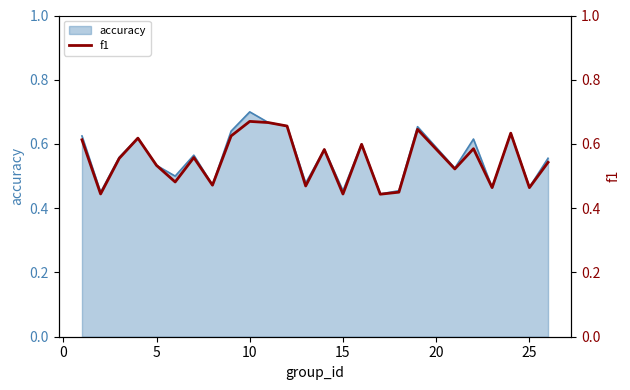

Does the chart display data point markers on the line(s)?

No